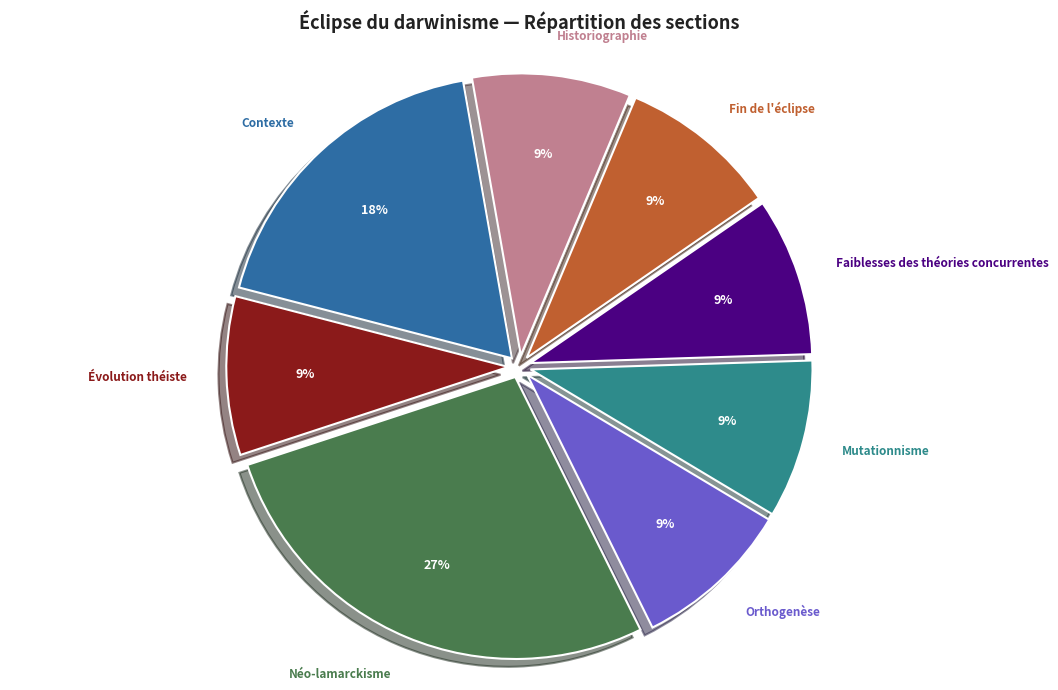

Is the sum of Évolution théiste and Fin de l'éclipse greater than half?

No